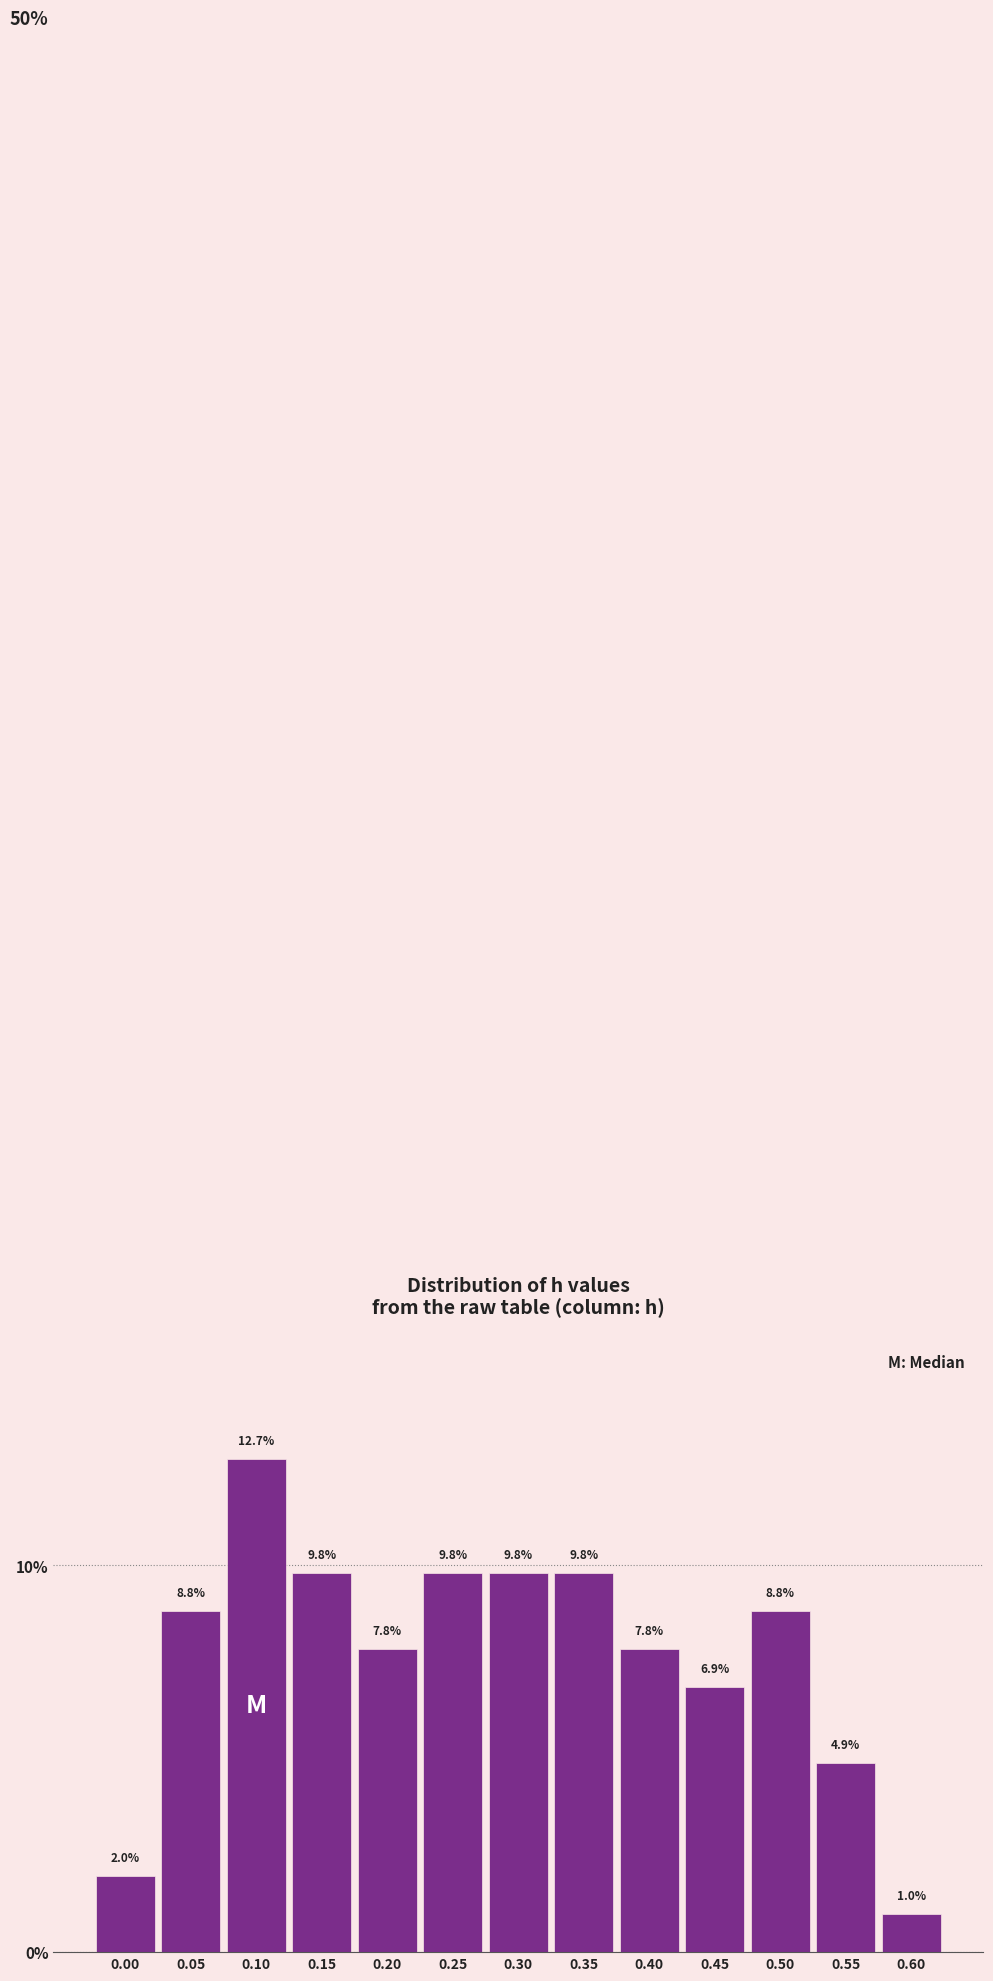

Reading left to right, list all the values displayed in this chart.

0.00=2.0	0.05=8.8	0.10=12.7	0.15=9.8	0.20=7.8	0.25=9.8	0.30=9.8	0.35=9.8	0.40=7.8	0.45=6.9	0.50=8.8	0.55=4.9	0.60=1.0